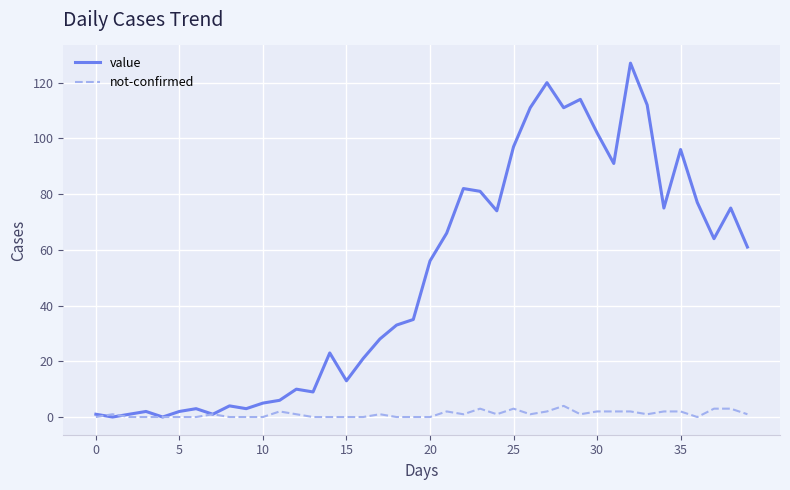

Which series has the largest total across all categories?

value